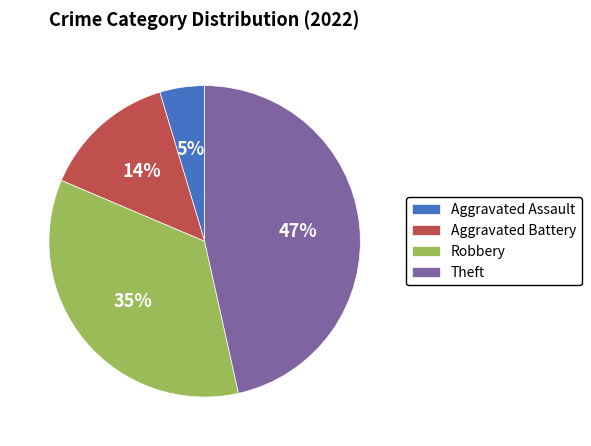

Which category has the biggest portion of the pie?

Theft